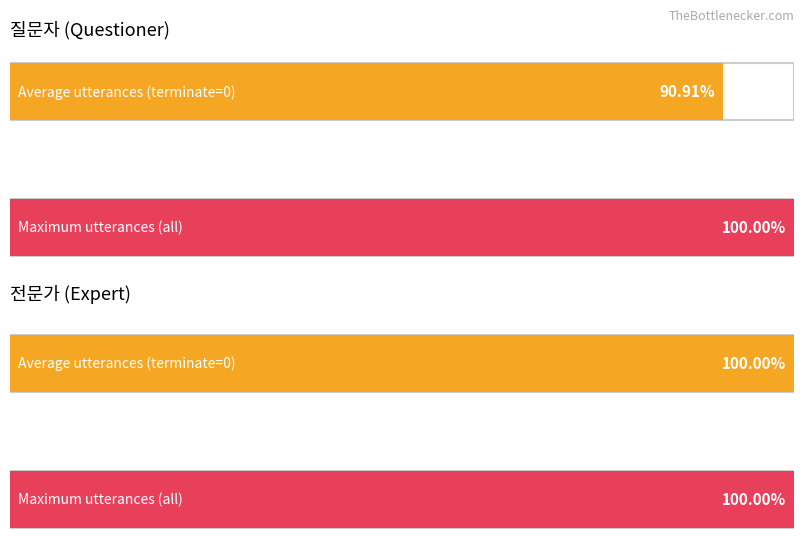

How many bars are there in each group?

2